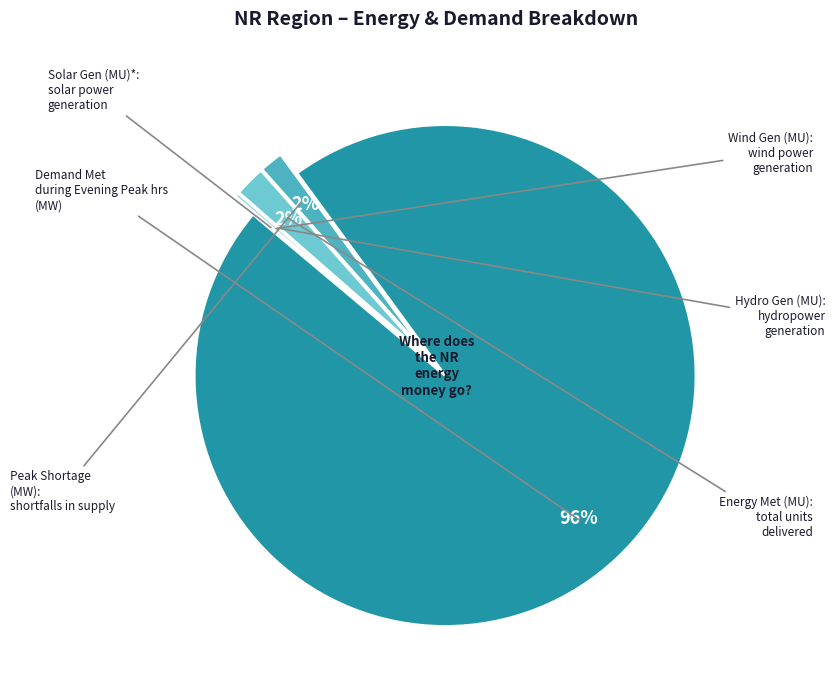

To the nearest percent, what is the difference between the largest and smallest slice percentages?

96%